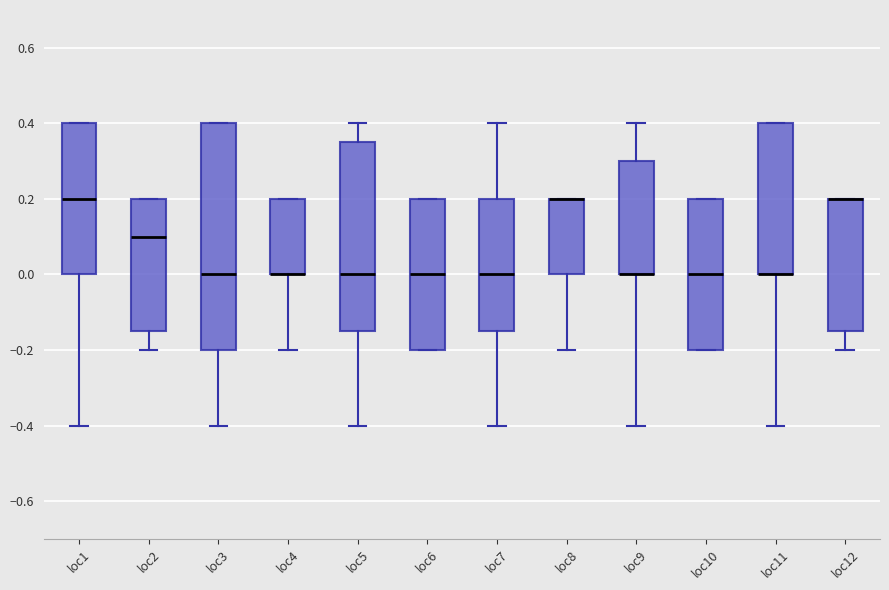

Where is the upper edge of the box for loc4 on the y-axis? The values are not printed on the chart, so give them approximately, as read against the axis.

0.20